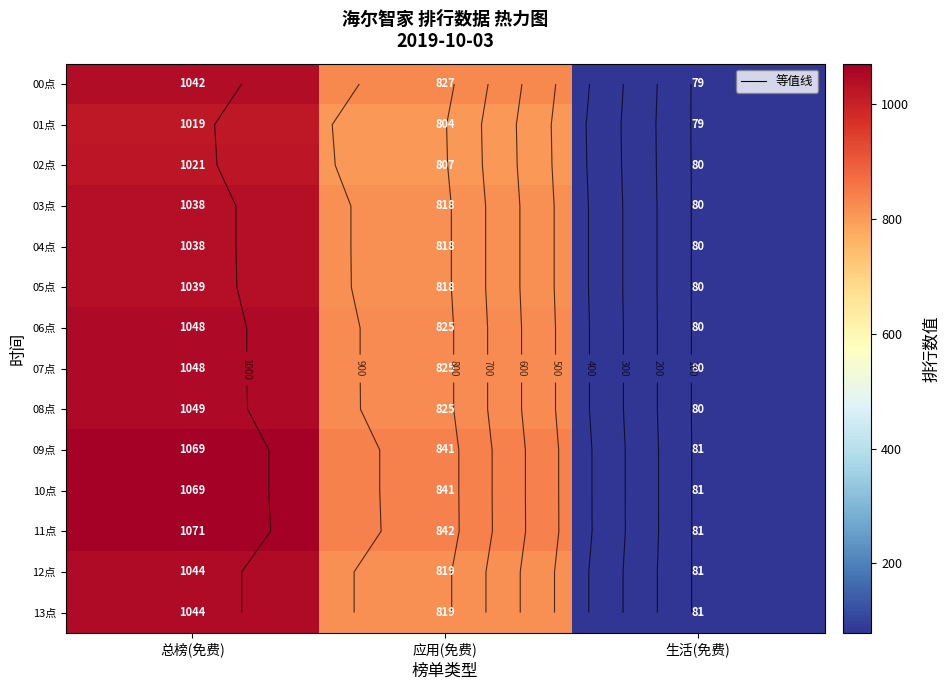

Where does the 13点 series first go above 819?

总榜(免费)